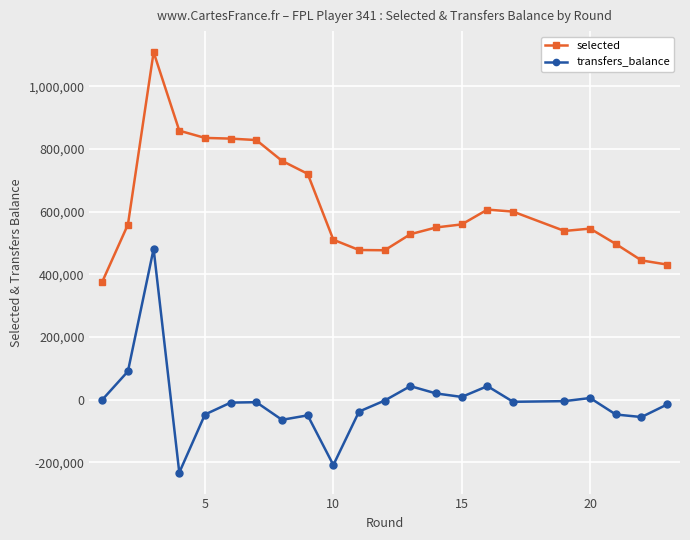

What is the difference between the second highest and minimum values in the transfers_balance series?

322891